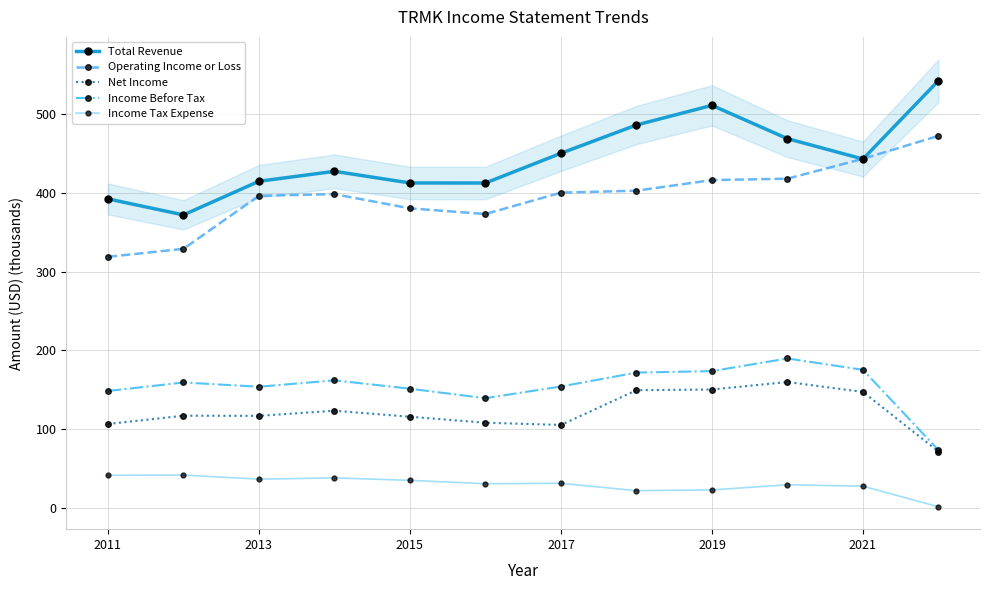

How many interior local valleys does the Total Revenue series have?

3